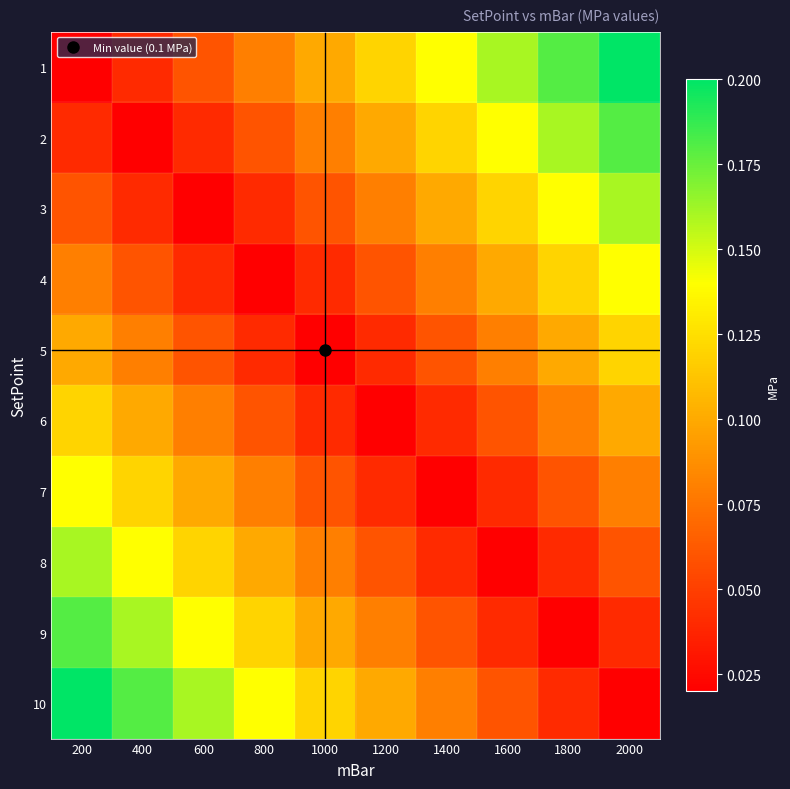

Reading left to right, transcribe all the data shown in this chart.

1: 200=0.0	400=0.0	600=0.1	800=0.1	1000=0.1	1200=0.1	1400=0.1	1600=0.2	1800=0.2	2000=0.2
2: 200=0.0	400=0.0	600=0.0	800=0.1	1000=0.1	1200=0.1	1400=0.1	1600=0.1	1800=0.2	2000=0.2
3: 200=0.1	400=0.0	600=0.0	800=0.0	1000=0.1	1200=0.1	1400=0.1	1600=0.1	1800=0.1	2000=0.2
4: 200=0.1	400=0.1	600=0.0	800=0.0	1000=0.0	1200=0.1	1400=0.1	1600=0.1	1800=0.1	2000=0.1
5: 200=0.1	400=0.1	600=0.1	800=0.0	1000=0.0	1200=0.0	1400=0.1	1600=0.1	1800=0.1	2000=0.1
6: 200=0.1	400=0.1	600=0.1	800=0.1	1000=0.0	1200=0.0	1400=0.0	1600=0.1	1800=0.1	2000=0.1
7: 200=0.1	400=0.1	600=0.1	800=0.1	1000=0.1	1200=0.0	1400=0.0	1600=0.0	1800=0.1	2000=0.1
8: 200=0.2	400=0.1	600=0.1	800=0.1	1000=0.1	1200=0.1	1400=0.0	1600=0.0	1800=0.0	2000=0.1
9: 200=0.2	400=0.2	600=0.1	800=0.1	1000=0.1	1200=0.1	1400=0.1	1600=0.0	1800=0.0	2000=0.0
10: 200=0.2	400=0.2	600=0.2	800=0.1	1000=0.1	1200=0.1	1400=0.1	1600=0.1	1800=0.0	2000=0.0